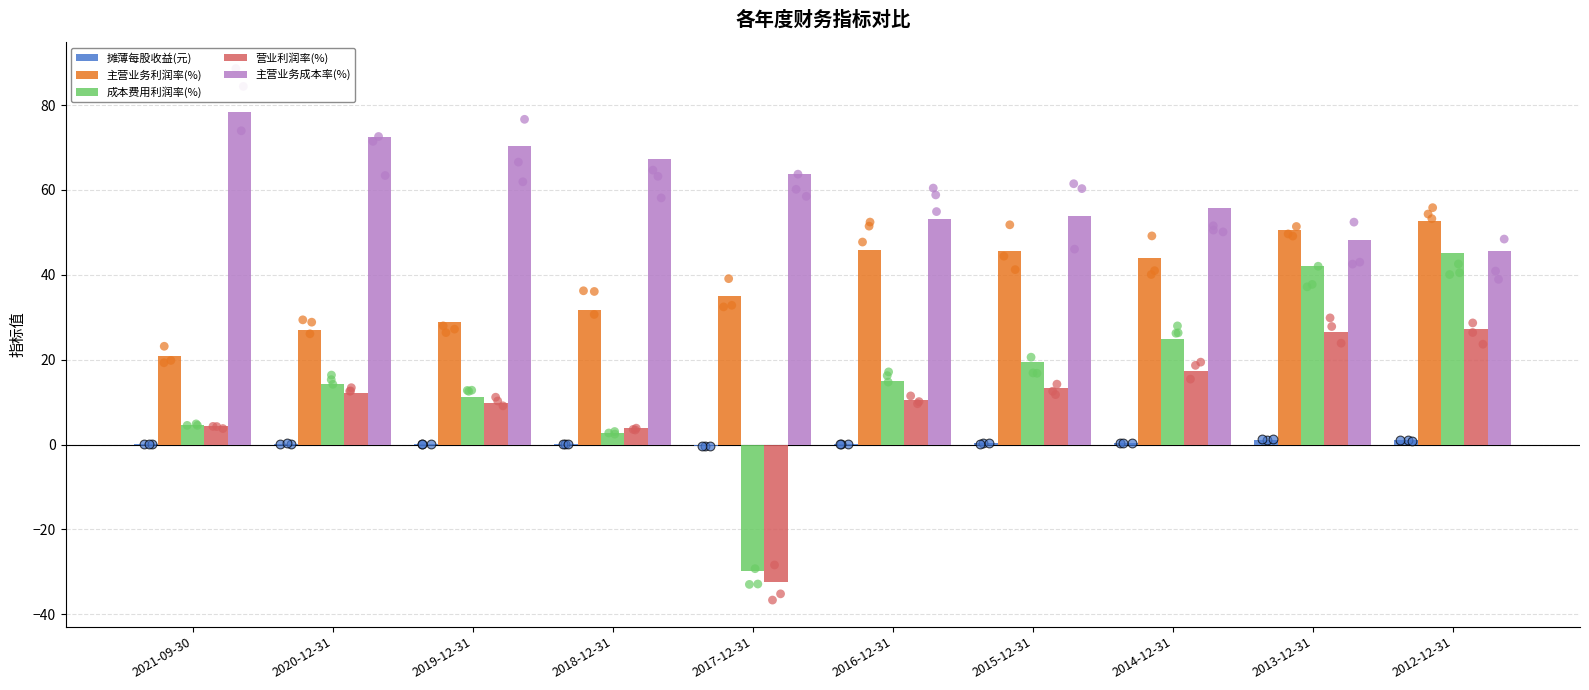

Which series reaches the minimum Y coordinate?

营业利润率(%)